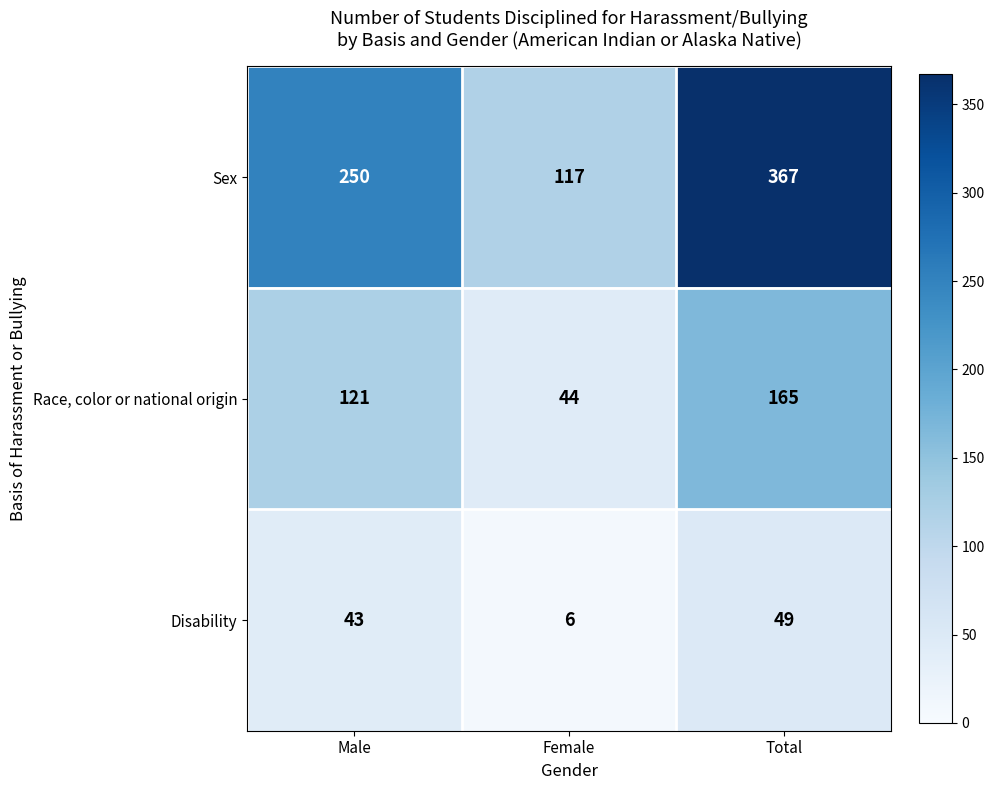

What is the sum of all Sex values?

734